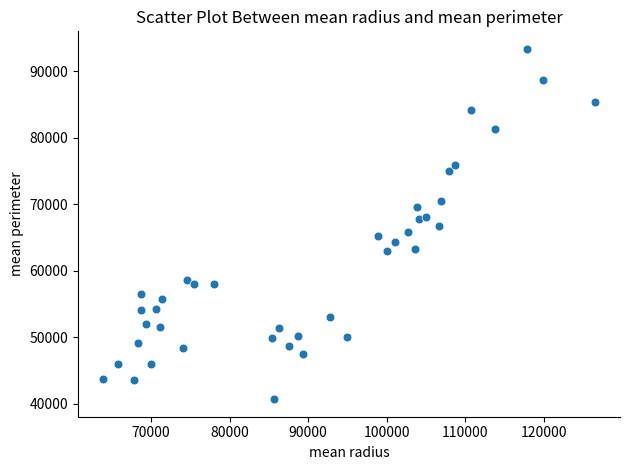

What is the range of Y values (max minus min)?

52655.3